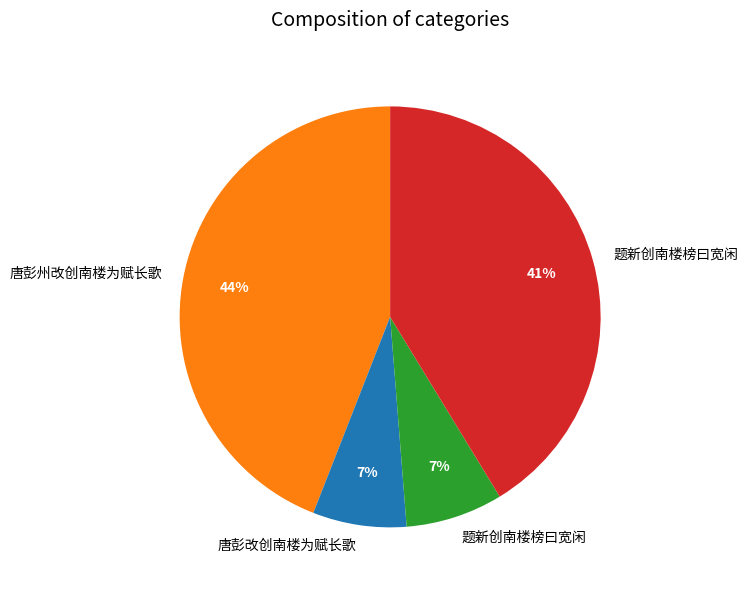

Is there a majority slice in this chart?

No